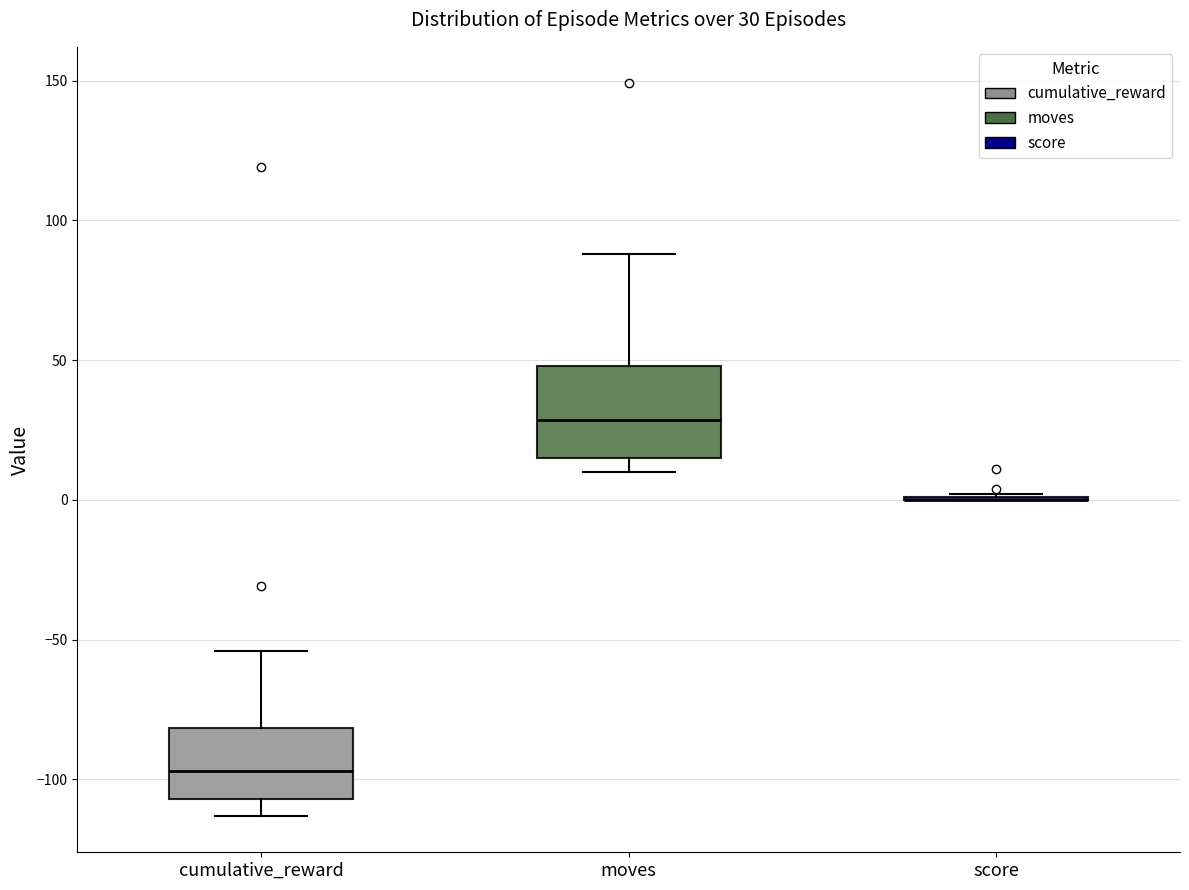

Comparing the boxes themselves (not the whiskers), which one is the tallest?

moves